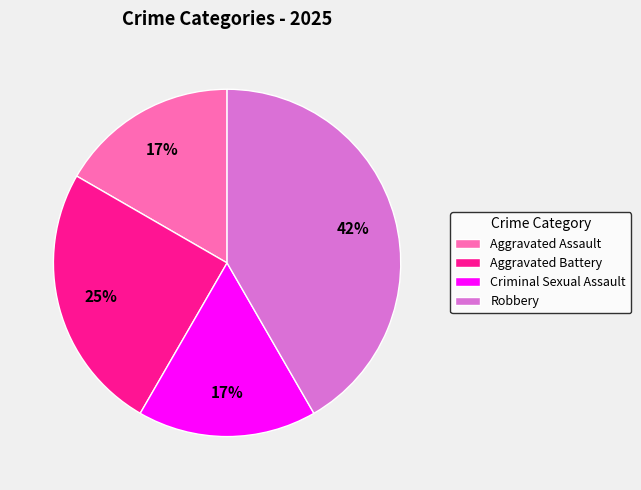

Combined, do Aggravated Assault and Robbery account for over 50%?

Yes